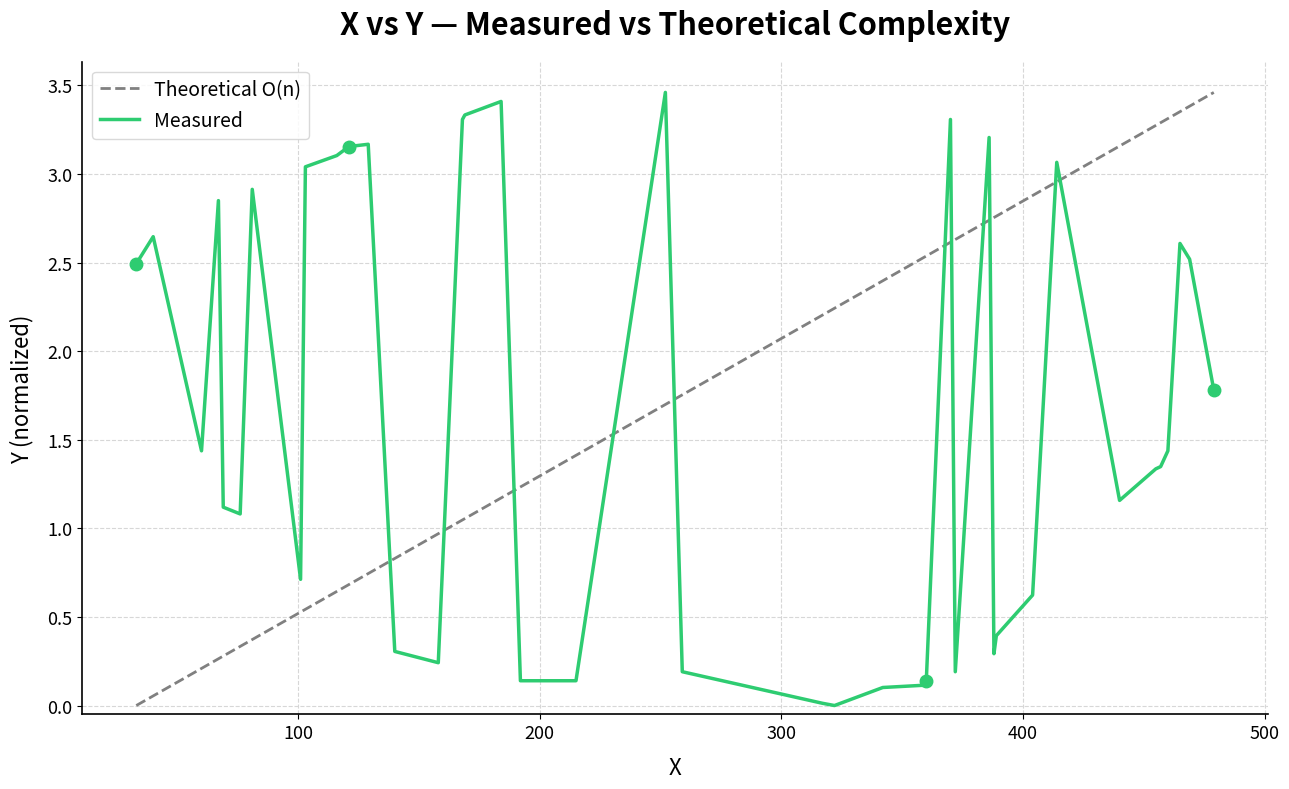

True or false: Measured and Theoretical O(n) cross at least once.

True